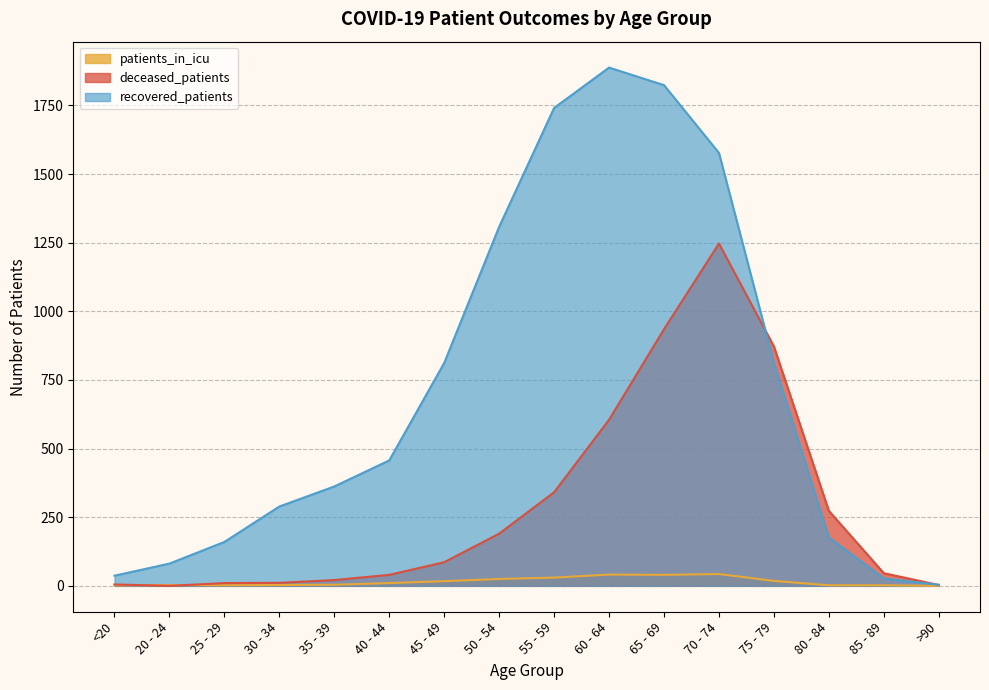

In deceased_patients, how many points are lower than both neighbors (excluding endpoints)?

1